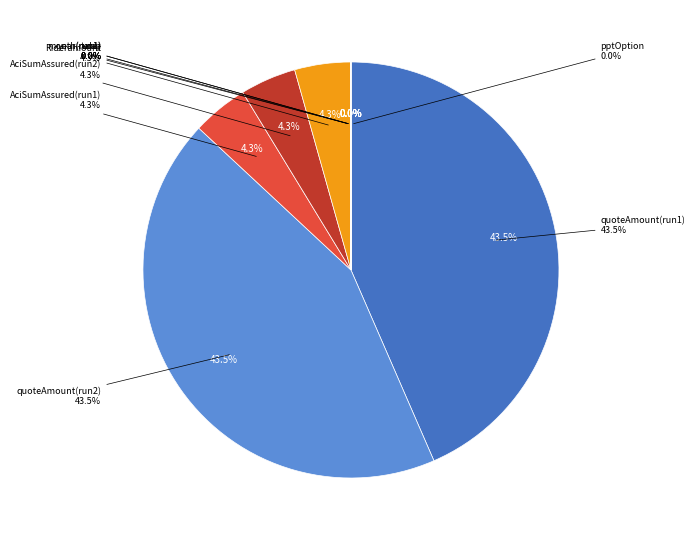

Is it true that planInfoPagenavigationWeb is 4% of the pie?

True